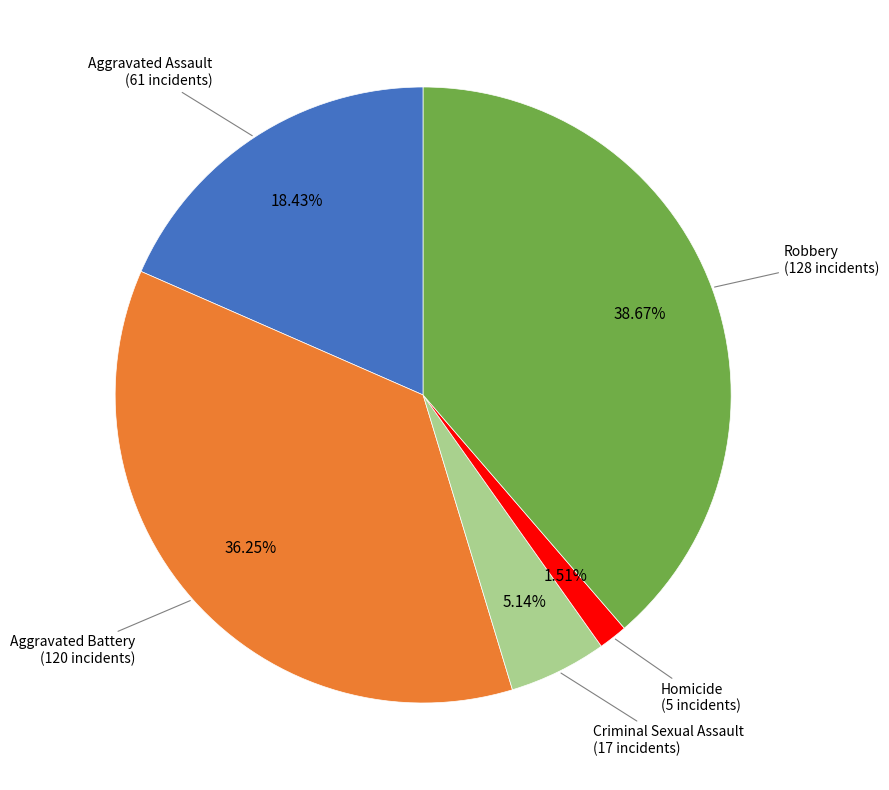

Between Robbery and Aggravated Assault, which is larger?

Robbery